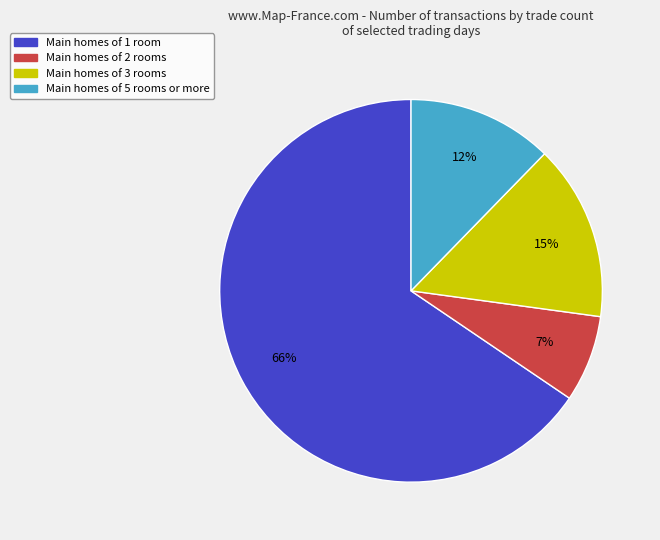

To the nearest percent, what is the average slice percentage?

25%